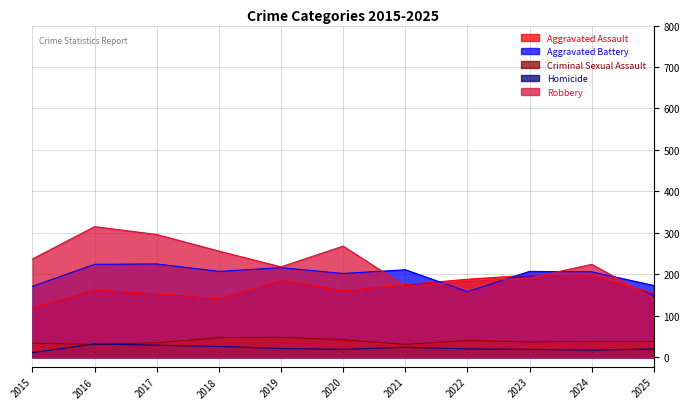

What is the total value across all series at 2023?

652